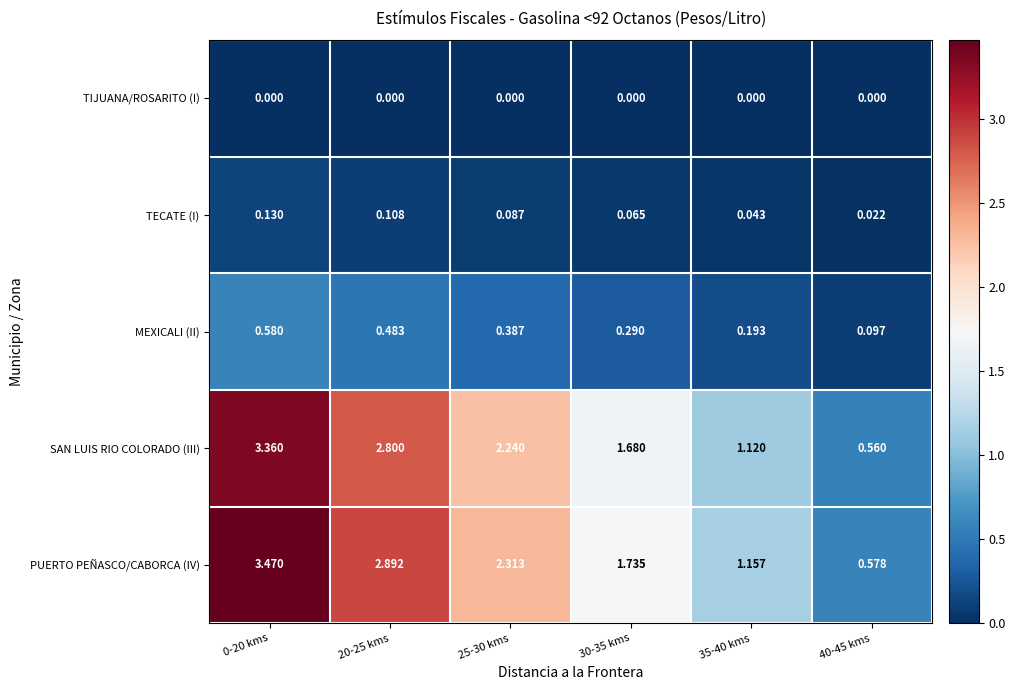

Rank the series at 35-40 kms from lowest to highest value.

TIJUANA/ROSARITO (I), TECATE (I), MEXICALI (II), SAN LUIS RIO COLORADO (III), PUERTO PEÑASCO/CABORCA (IV)